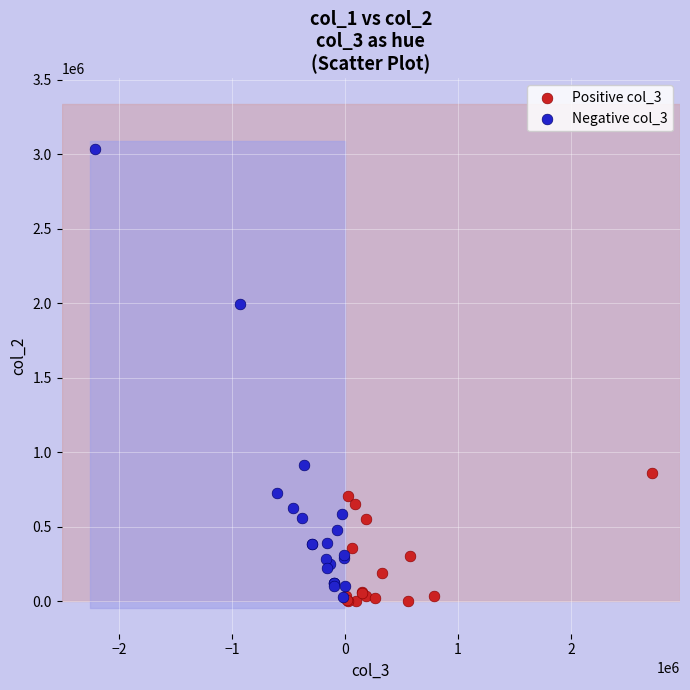

Which series has the widest spread of Y values?

Negative col_3